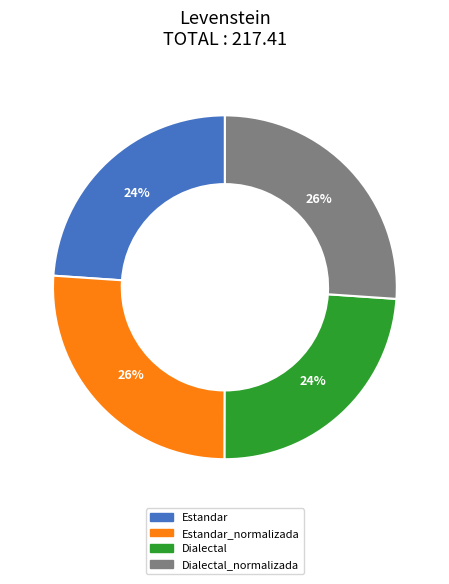

Does any single category account for the majority?

No